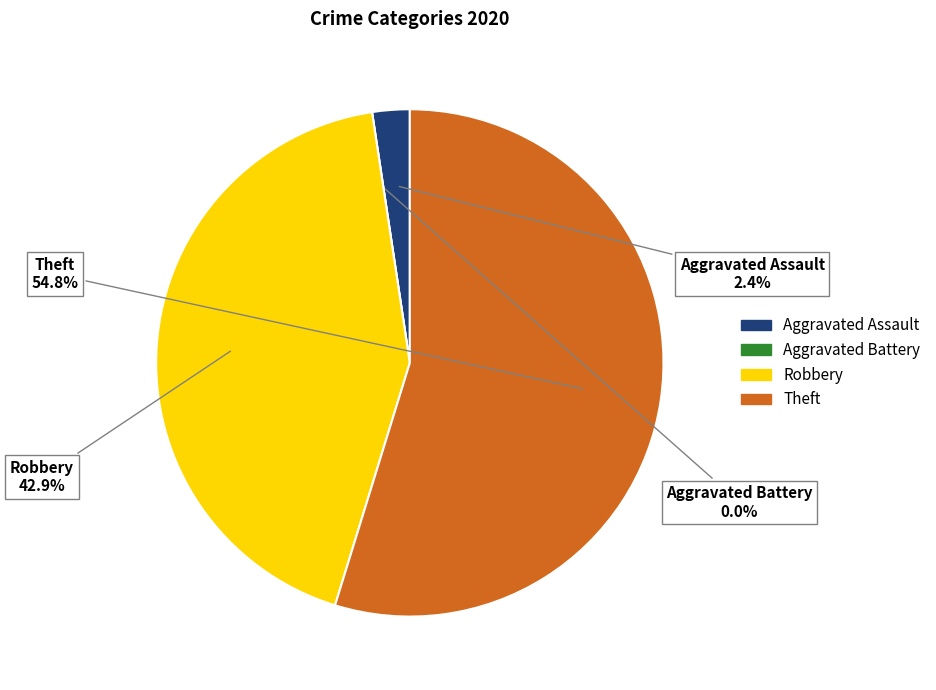

Which has a higher value, Aggravated Battery or Theft?

Theft